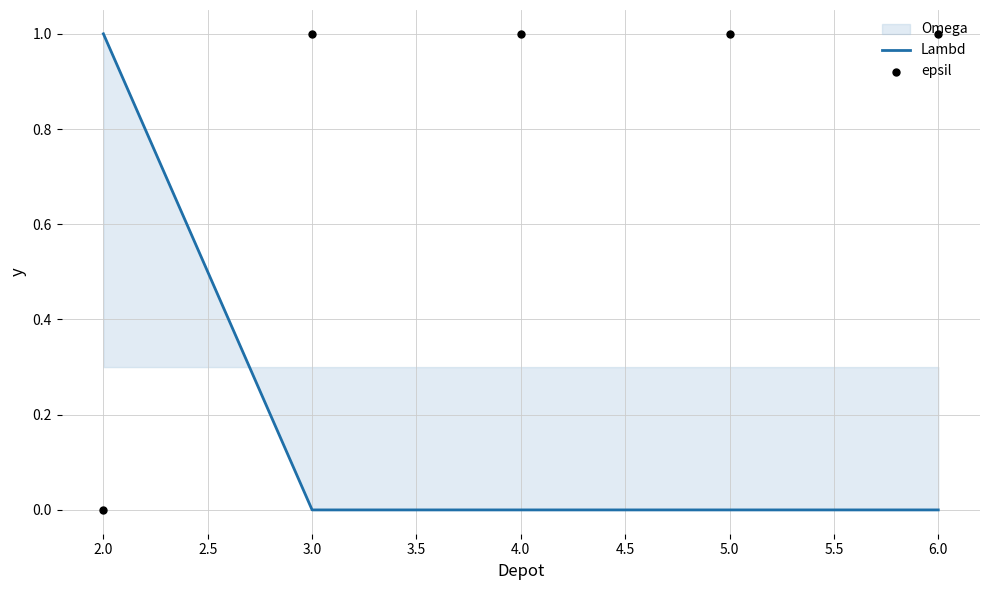

The Lambd series shows 0 at 3.0. True or false?

True